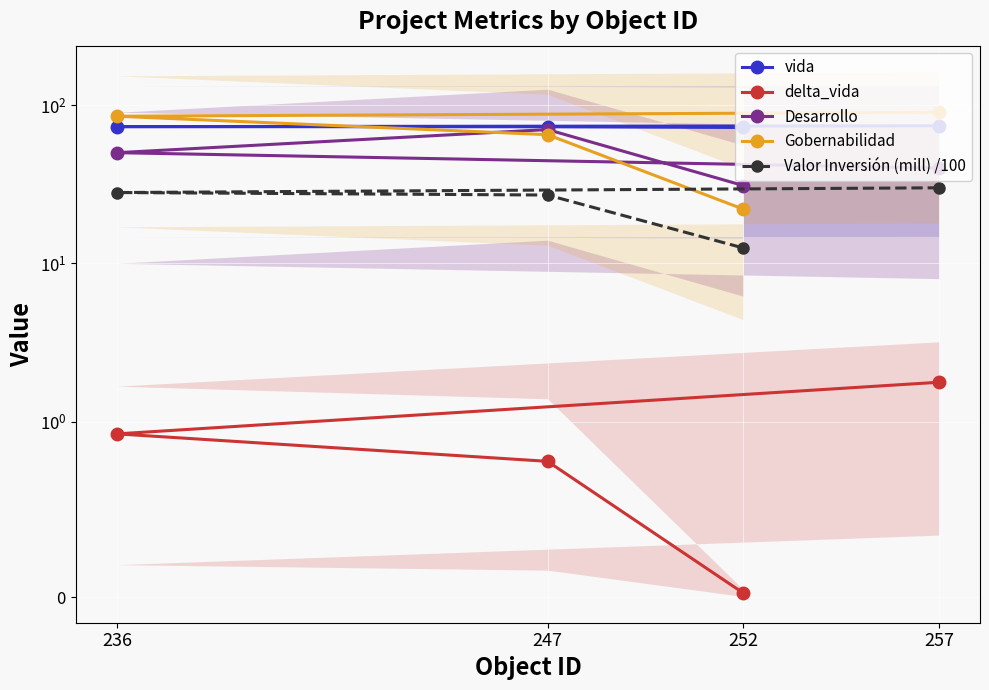

Reading left to right, list all the values displayed in this chart.

vida: 257=73.9	236=73.1	247=72.9	252=72.2
delta_vida: 257=1.8	236=0.9	247=0.8	252=0.0
Desarrollo: 257=40.0	236=50.0	247=70.0	252=31.0
Gobernabilidad: 257=90.0	236=85.0	247=65.0	252=22.0
Valor Inversión (mill) /100: 257=30.0	236=28.0	247=27.0	252=12.5